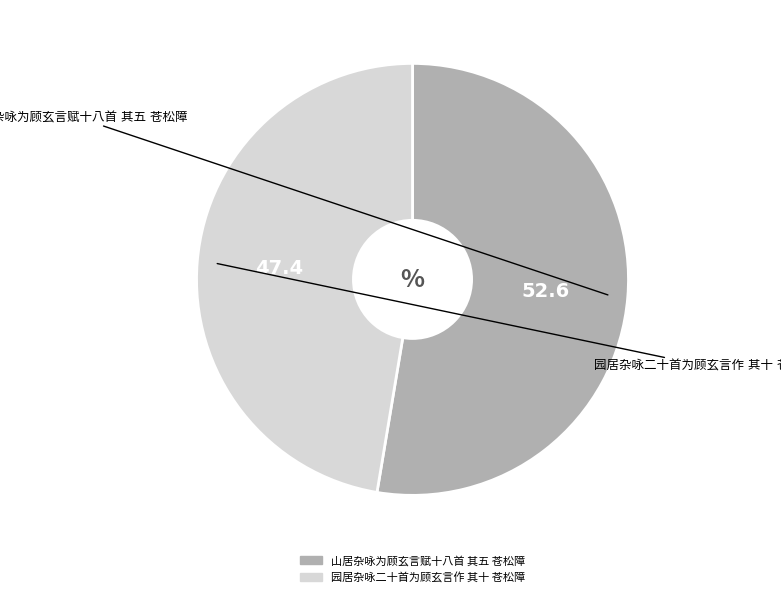

Is there a majority slice in this chart?

Yes